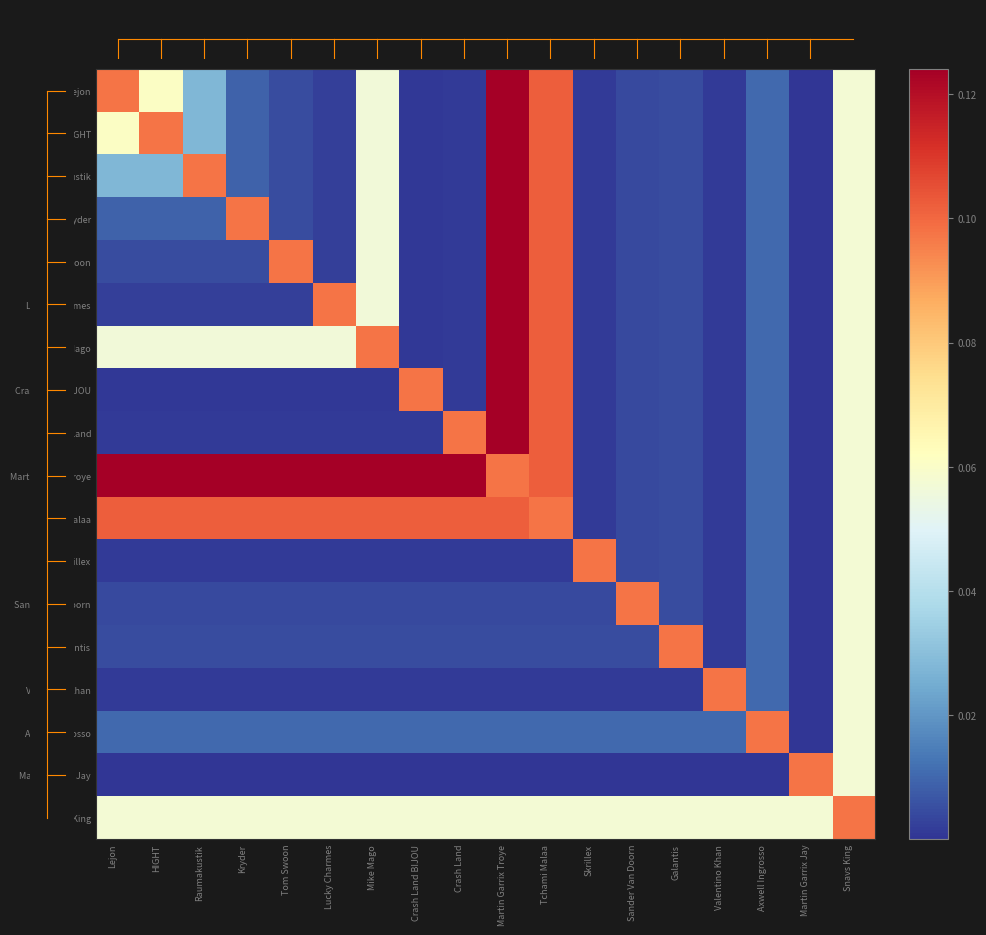

At which category is the sum across all series the highest?

Martin Garrix Troye